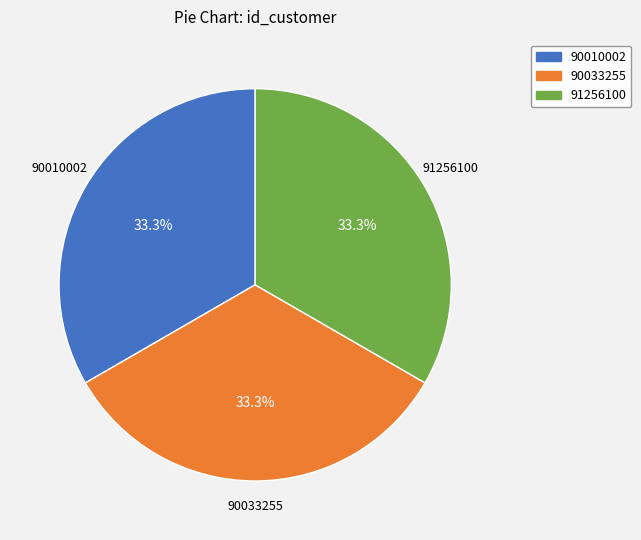

What percentage is NOT represented by 90010002?

66.7%